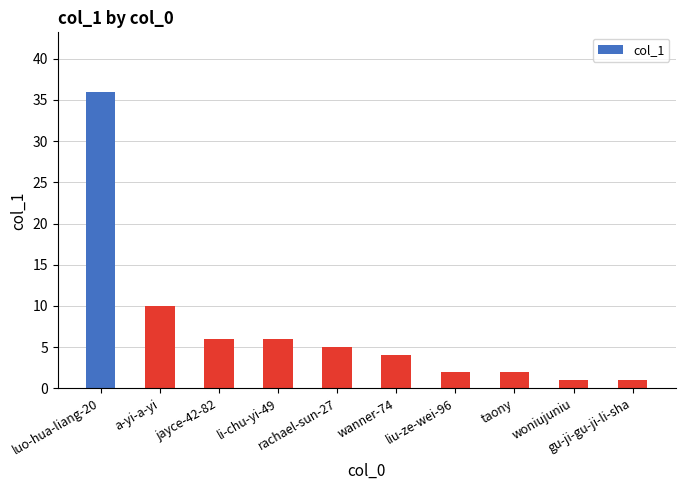

What is the maximum value shown in the chart?

36